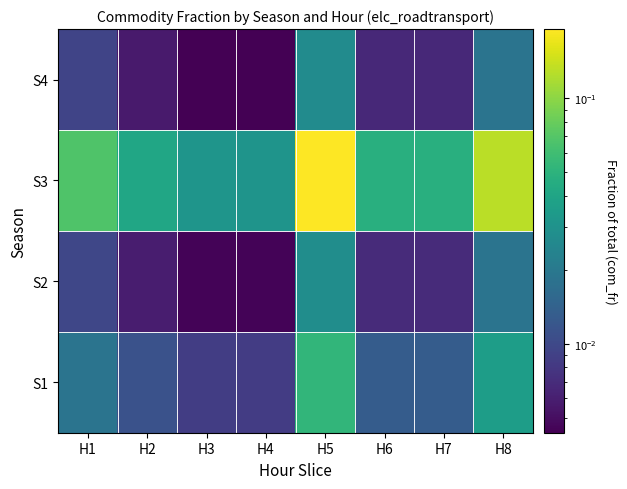

Which series changed the most between H4 and H8?

S3